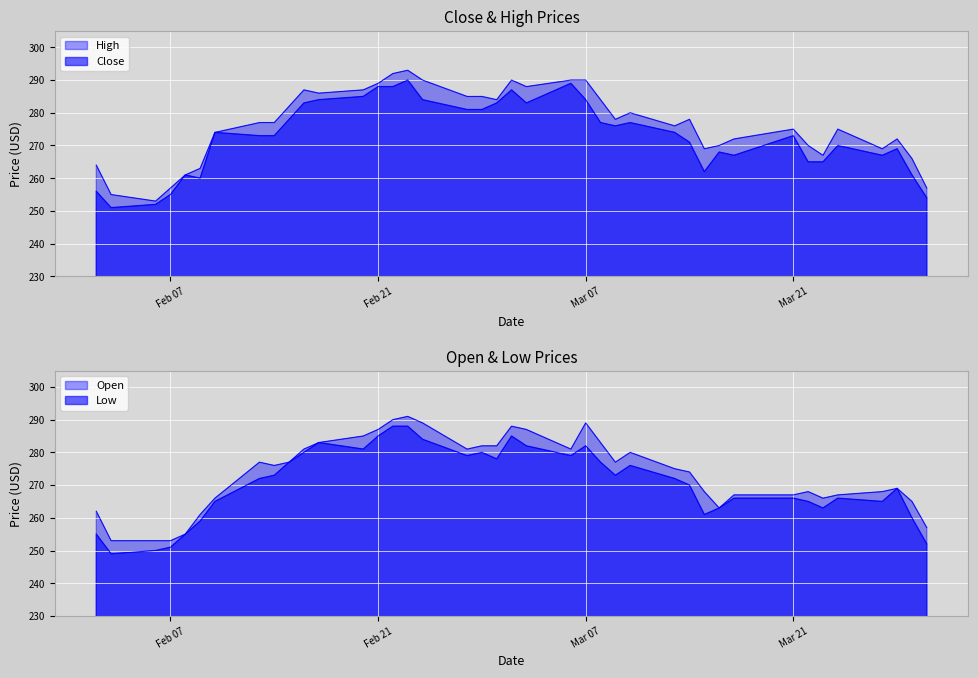

What is the maximum value for Low?

288